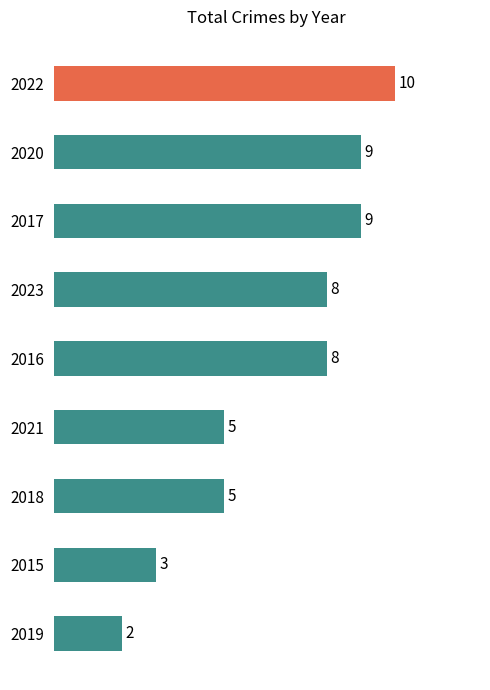

How many series are shown in this chart?

1